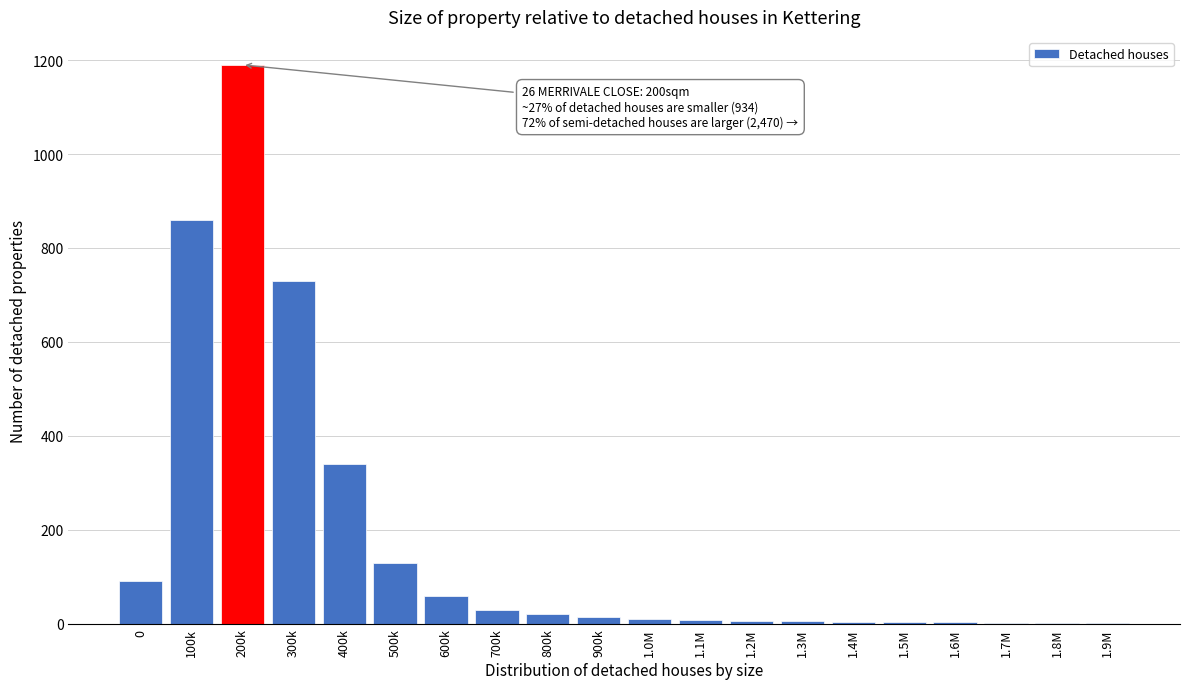

The value at 300k is 331. True or false?

False